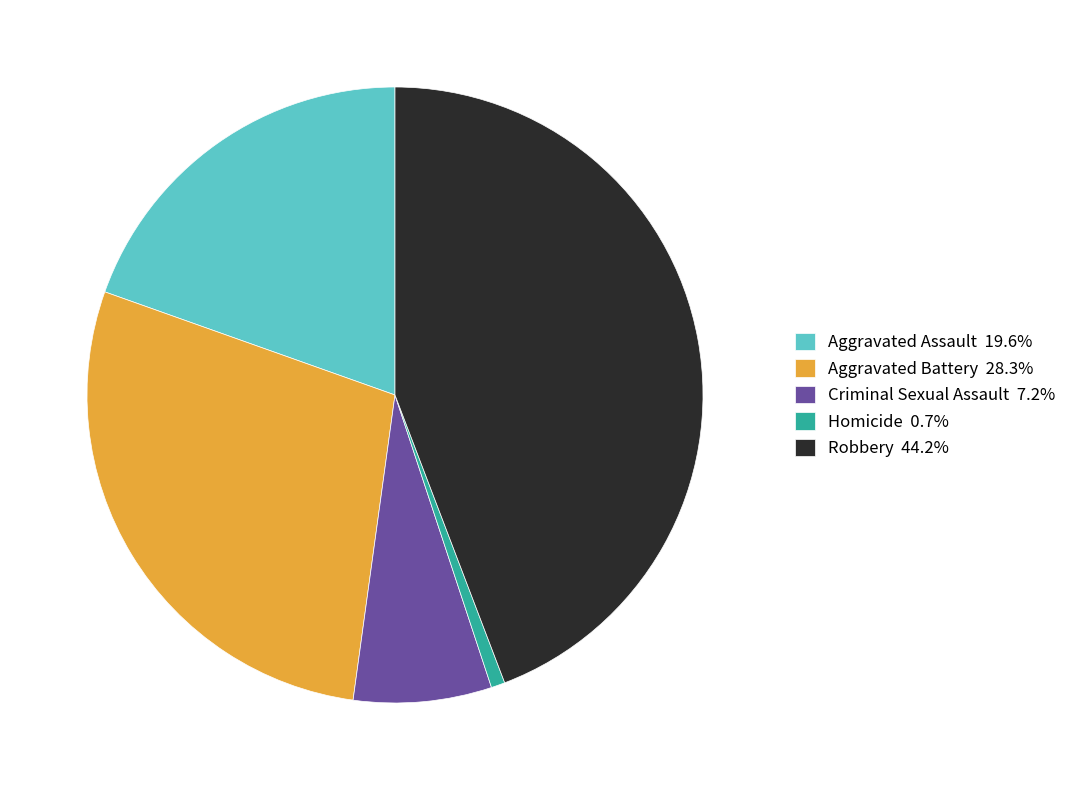

Combined, do Aggravated Battery 28.3% and Robbery 44.2% account for over 50%?

Yes